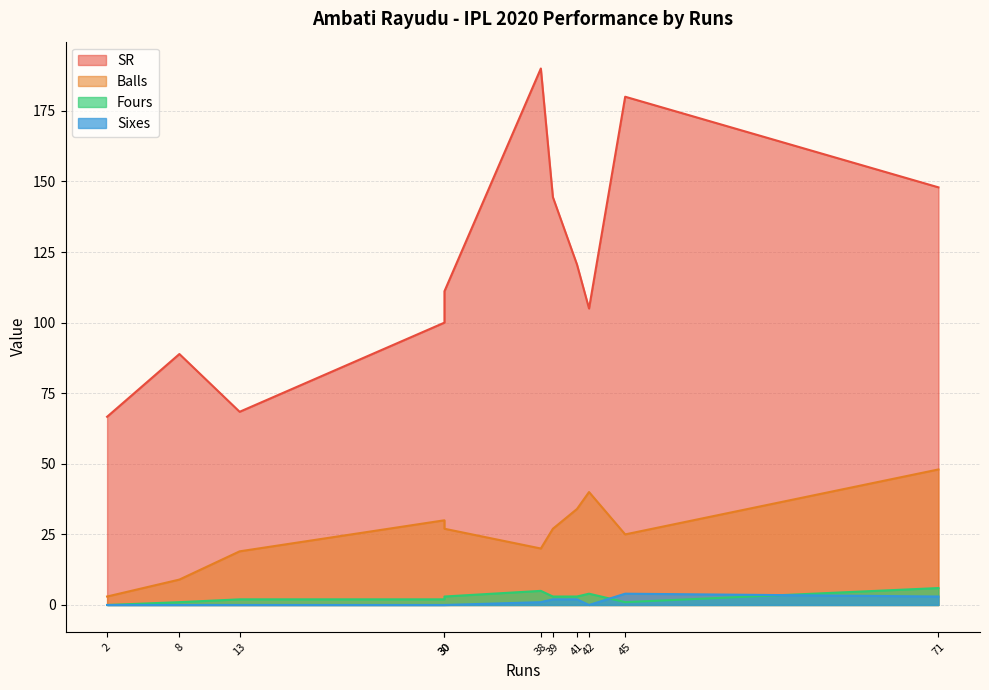

What is the total value across all series at 45?

210.0